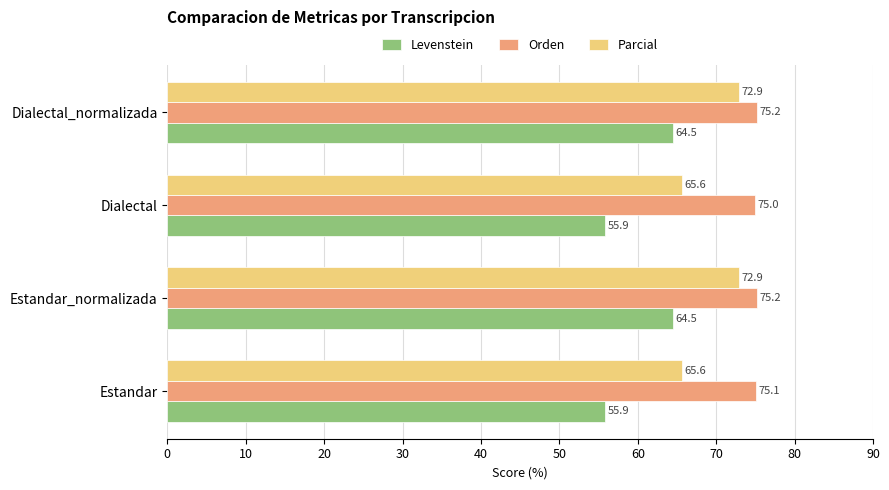

Between Estandar and Dialectal_normalizada, which series saw the biggest shift?

Levenstein